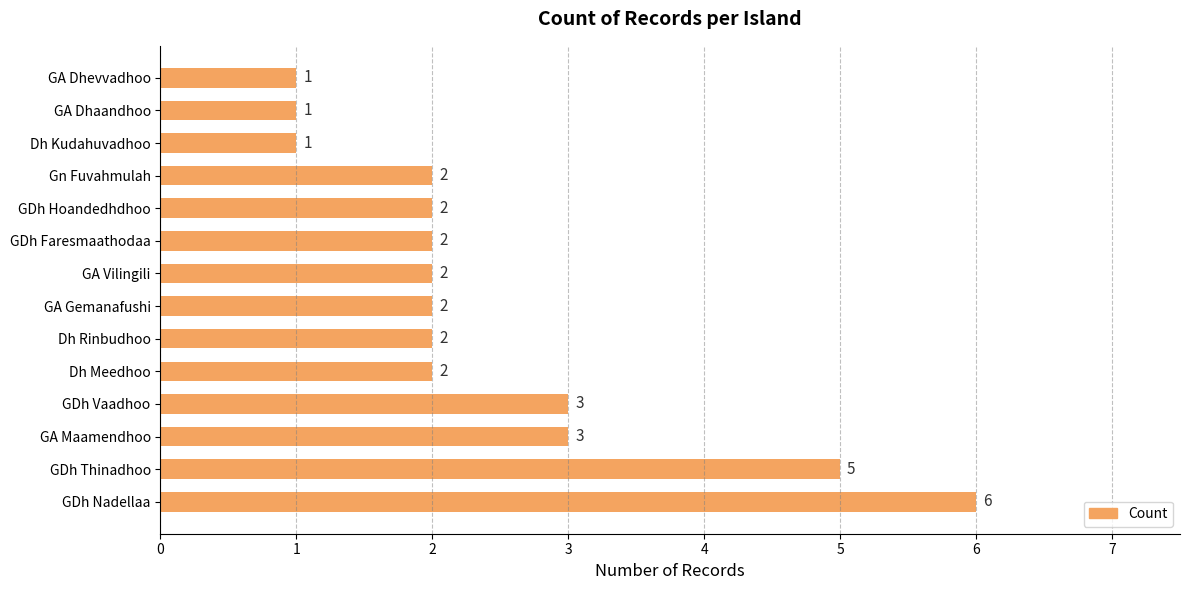

How many data points are less than 2?

3